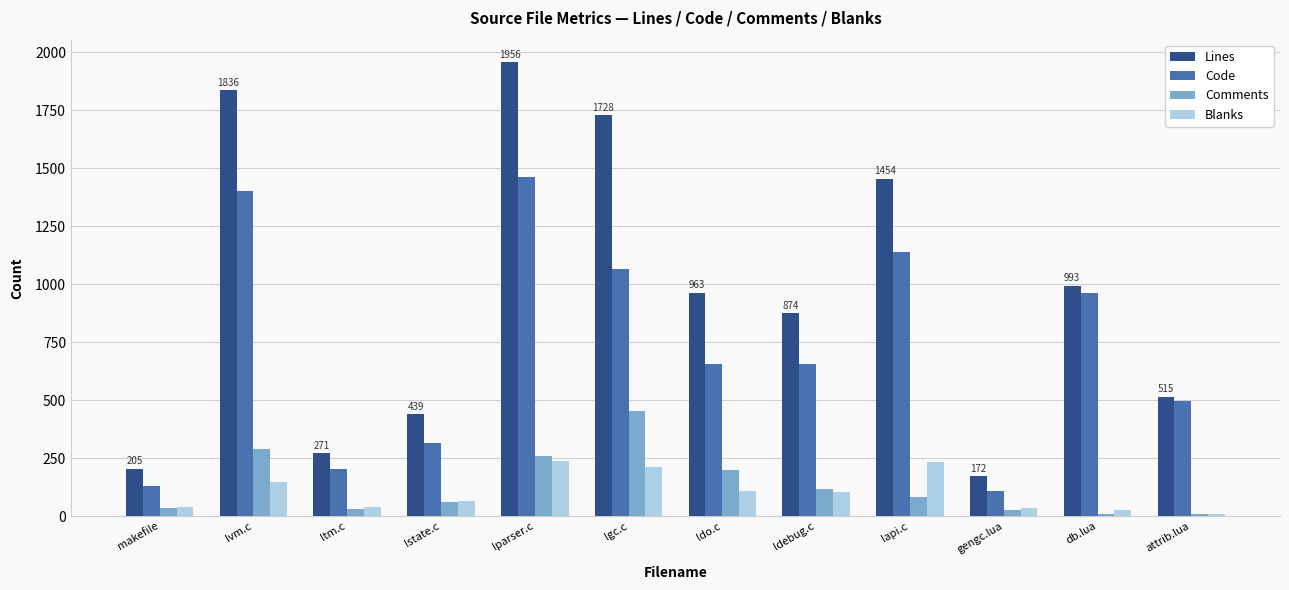

Count the number of data series in this chart.

4